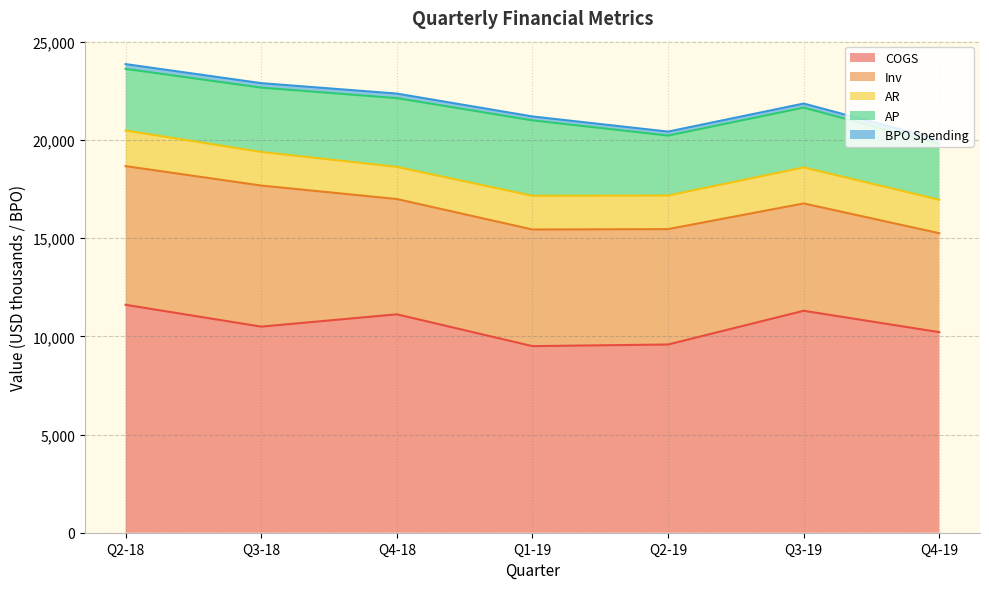

True or false: COGS and AR cross at least once.

False